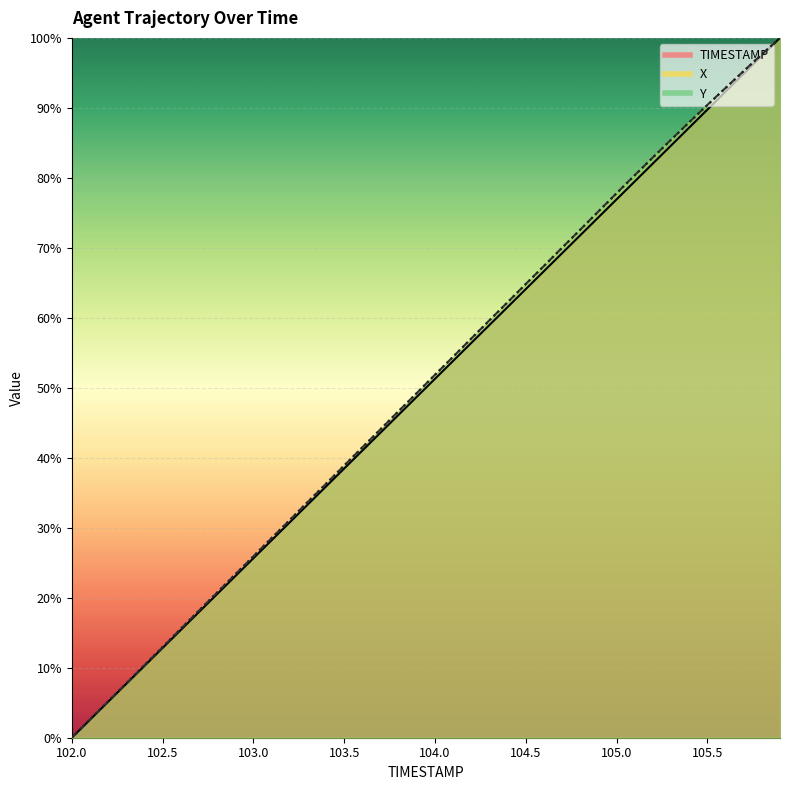

Reading left to right, transcribe all the data shown in this chart.

TIMESTAMP: 102.0=0.0	102.1=2.6	102.2=5.1	102.3=7.7	102.4=10.3	102.5=12.8	102.6=15.4	102.7=17.9	102.8=20.5	102.9=23.1	103.0=25.6	103.1=28.2	103.2=30.8	103.3=33.3	103.4=35.9	103.5=38.5	103.6=41.0	103.7=43.6	103.8=46.2	103.9=48.7	104.0=51.3	104.1=53.8	104.2=56.4	104.3=59.0	104.4=61.5	104.5=64.1	104.6=66.7	104.7=69.2	104.8=71.8	104.9=74.4	105.0=76.9	105.1=79.5	105.2=82.1	105.3=84.6	105.4=87.2	105.5=89.7	105.6=92.3	105.7=94.9	105.8=97.4	105.9=100.0
X: 102.0=0.0	102.1=2.6	102.2=5.2	102.3=7.8	102.4=10.4	102.5=12.9	102.6=15.5	102.7=18.2	102.8=20.7	102.9=23.3	103.0=25.9	103.1=28.5	103.2=31.1	103.3=33.7	103.4=36.3	103.5=38.9	103.6=41.5	103.7=44.1	103.8=46.7	103.9=49.3	104.0=51.9	104.1=54.4	104.2=57.0	104.3=59.7	104.4=62.2	104.5=64.8	104.6=67.4	104.7=70.0	104.8=72.6	104.9=75.2	105.0=77.8	105.1=80.4	105.2=82.9	105.3=85.5	105.4=88.0	105.5=90.4	105.6=92.8	105.7=95.3	105.8=97.7	105.9=100.0
Y: 102.0=0.0	102.1=2.6	102.2=5.2	102.3=7.8	102.4=10.4	102.5=13.0	102.6=15.6	102.7=18.1	102.8=20.7	102.9=23.3	103.0=25.9	103.1=28.5	103.2=31.1	103.3=33.7	103.4=36.3	103.5=38.9	103.6=41.5	103.7=44.1	103.8=46.7	103.9=49.3	104.0=51.9	104.1=54.4	104.2=57.0	104.3=59.6	104.4=62.2	104.5=64.8	104.6=67.4	104.7=70.0	104.8=72.6	104.9=75.2	105.0=77.8	105.1=80.4	105.2=82.9	105.3=85.4	105.4=87.9	105.5=90.4	105.6=92.8	105.7=95.3	105.8=97.6	105.9=100.0